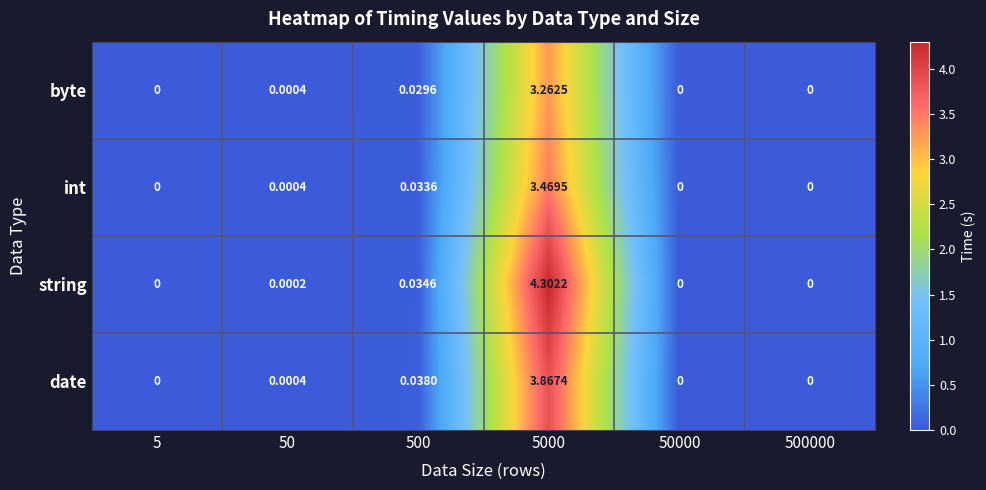

Which series has the largest total across all categories?

string